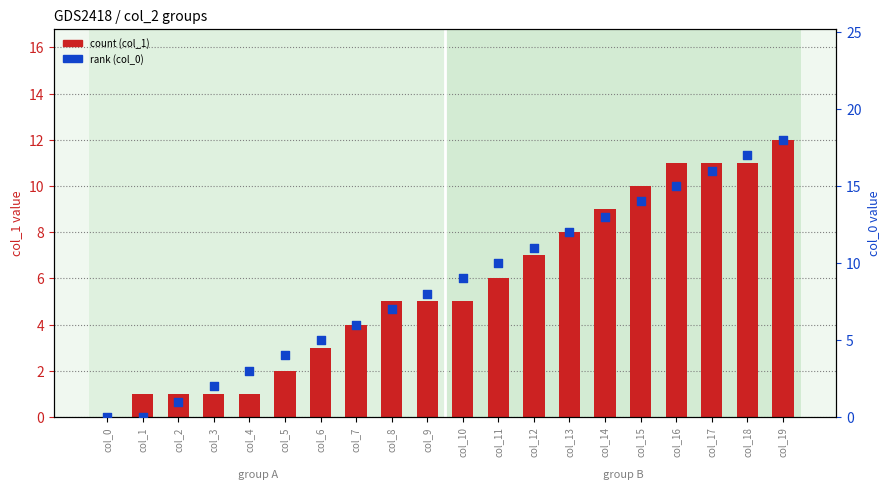

Which series reaches the minimum Y coordinate?

col_1 (count)